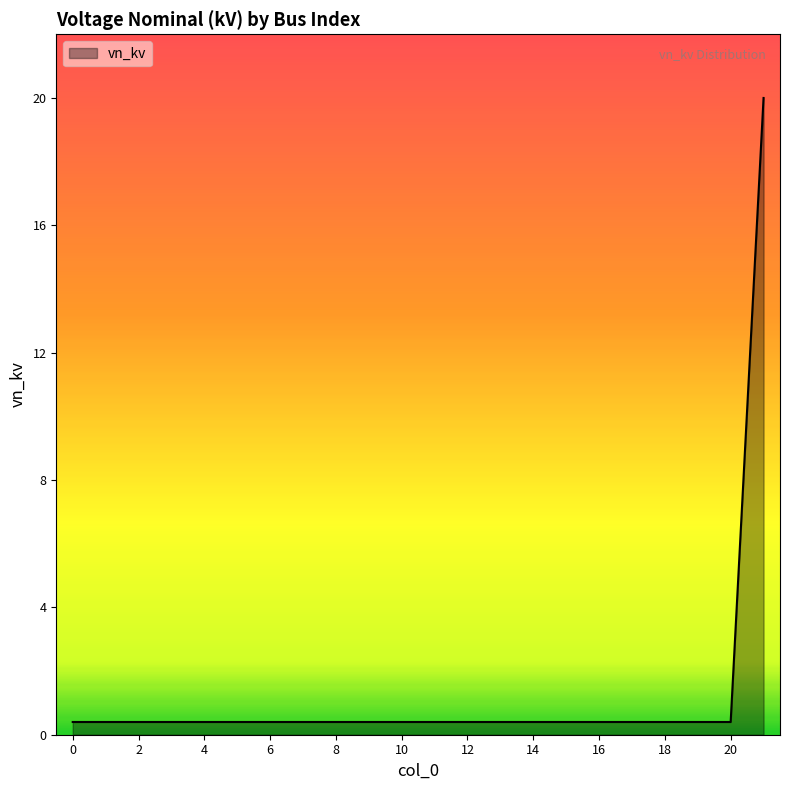

Does the chart display data point markers on the line(s)?

No